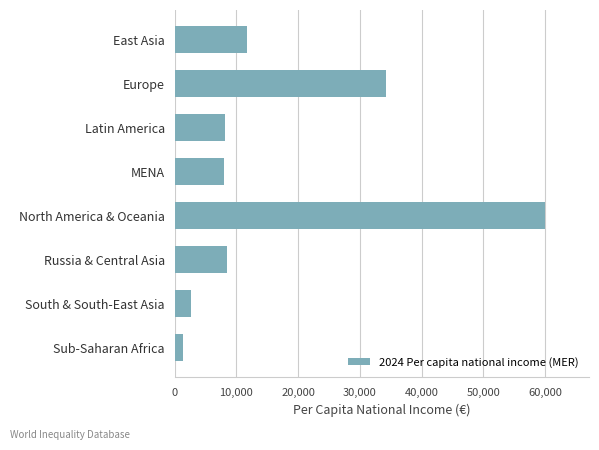

What is the value of the 7th bar from the top?

2598.3